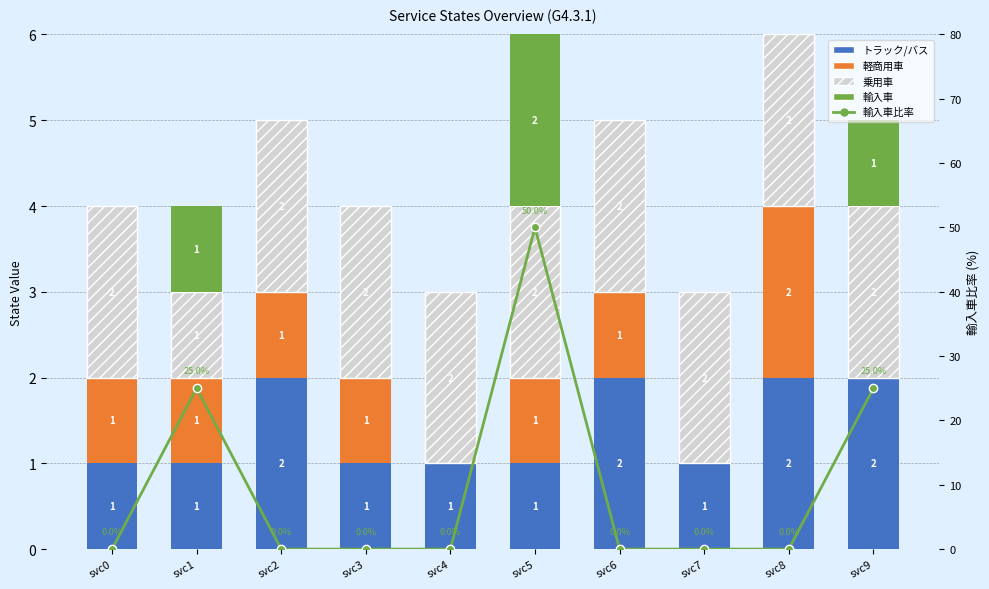

What is the value of the 軽商用車 bar at the 6th from the left?

1